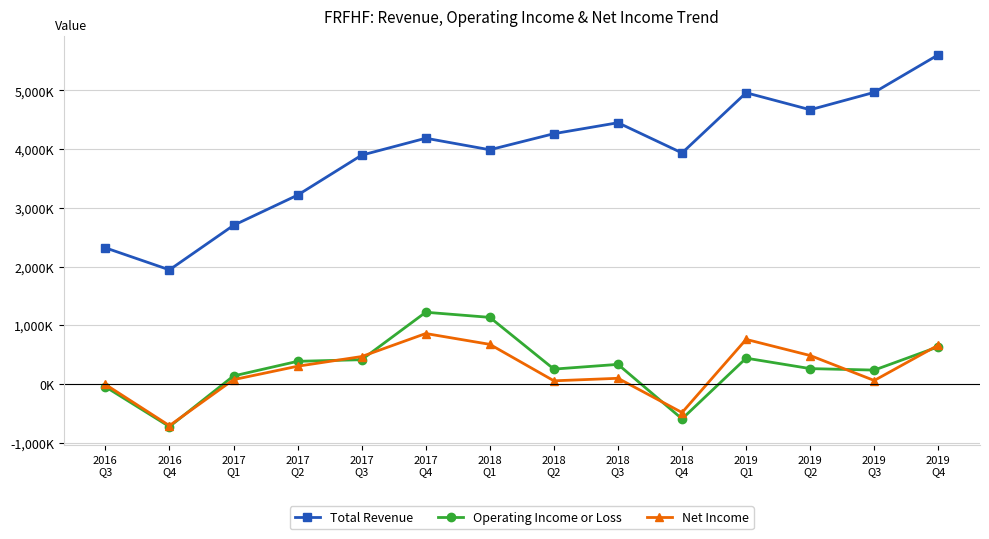

Does the chart display data point markers on the line(s)?

Yes